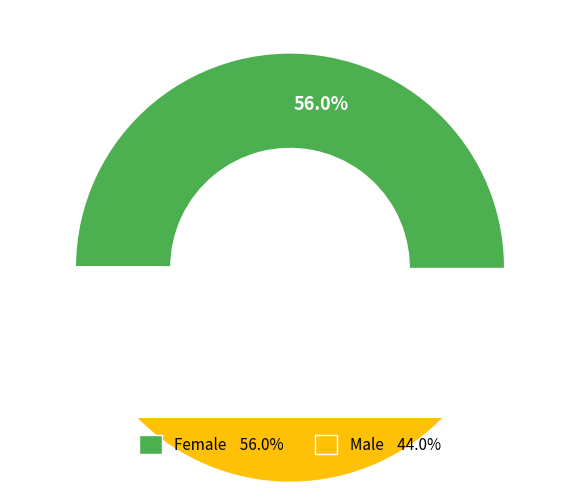

Rank the categories by value from highest to lowest.

Female, Male